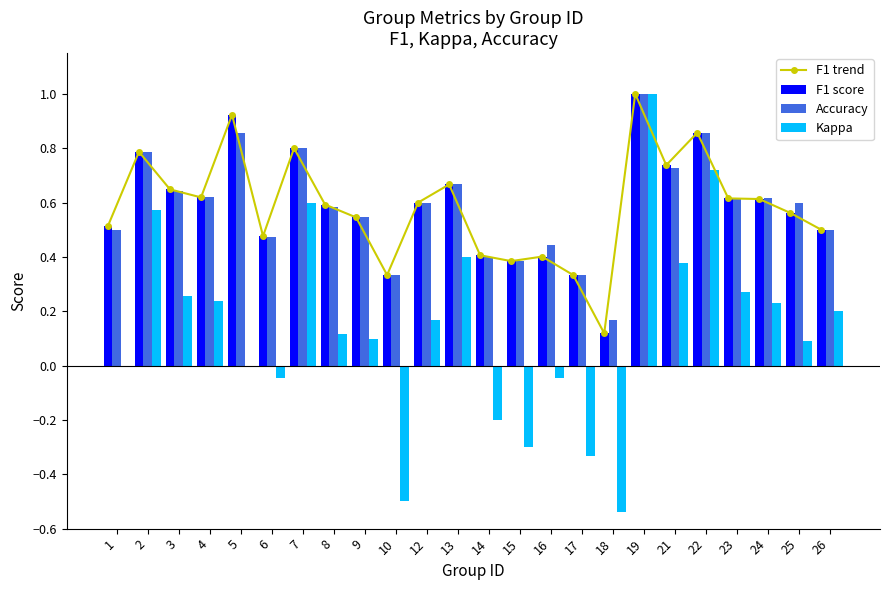

List the series in order of their peak value, lowest first.

F1 trend, F1 score, Accuracy, Kappa